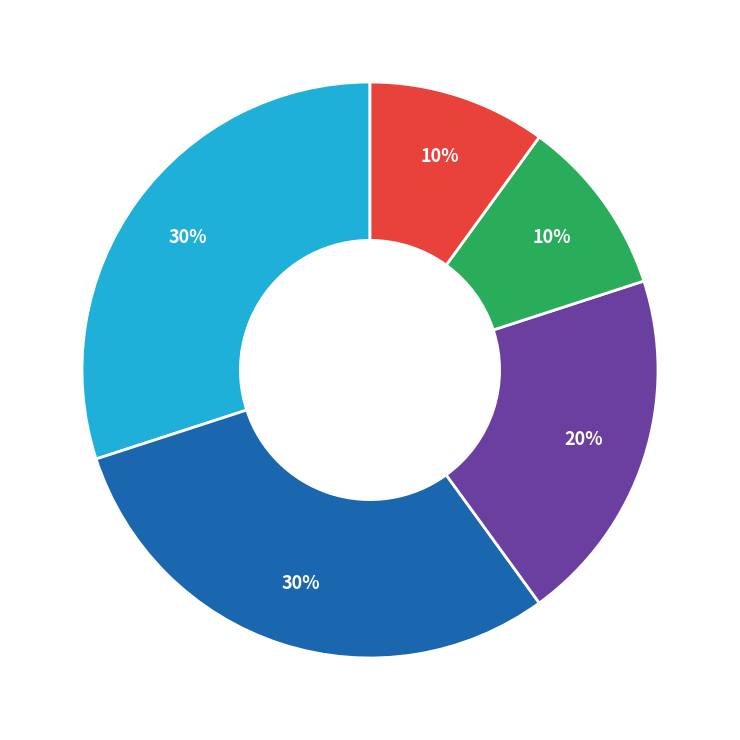

How many segments does this pie chart have?

5